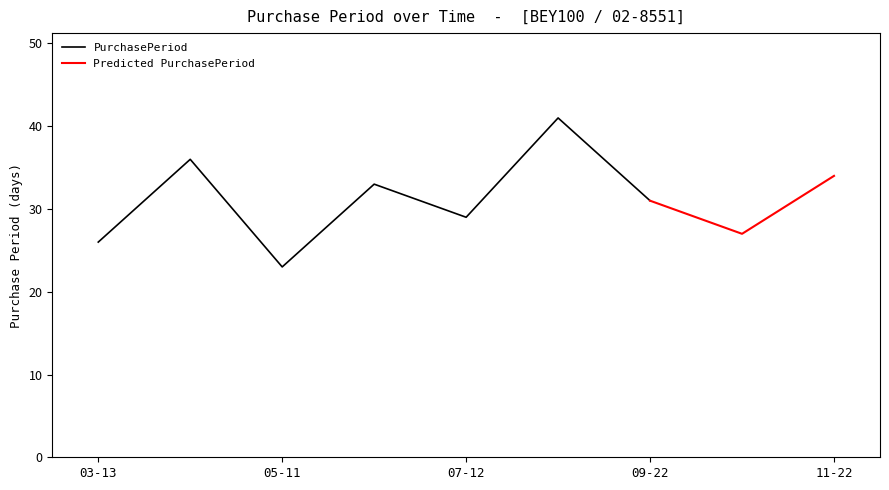

Rank the categories by value from lowest to highest.

2017-05-11, 2017-03-13, 2017-10-19, 2017-07-12, 2017-09-22, 2017-06-13, 2017-11-22, 2017-04-18, 2017-08-22